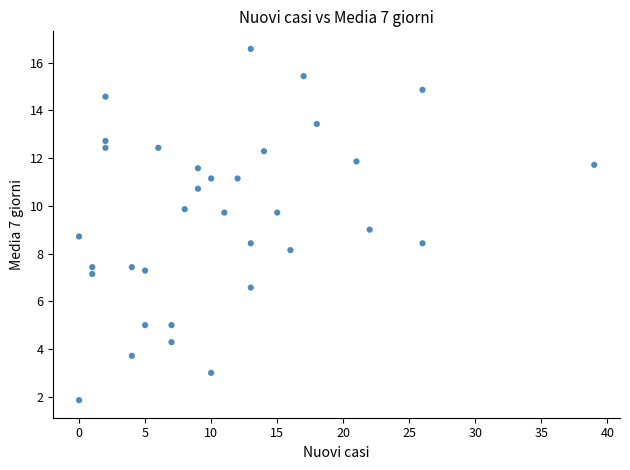

What is the range of X values (max minus min)?

39.0